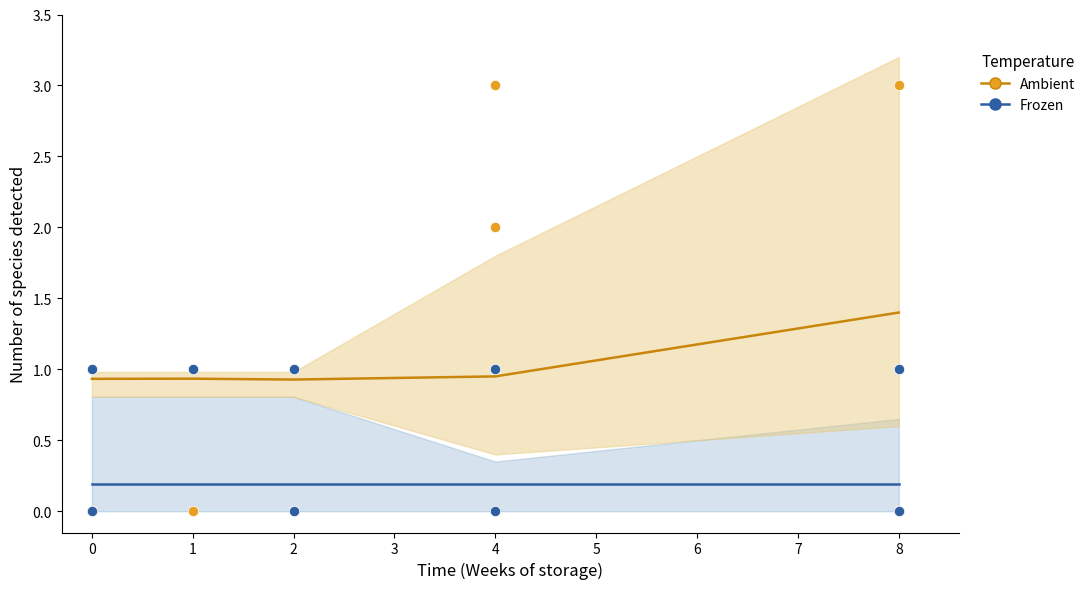

At how many categories does at least one series exceed 1?

4